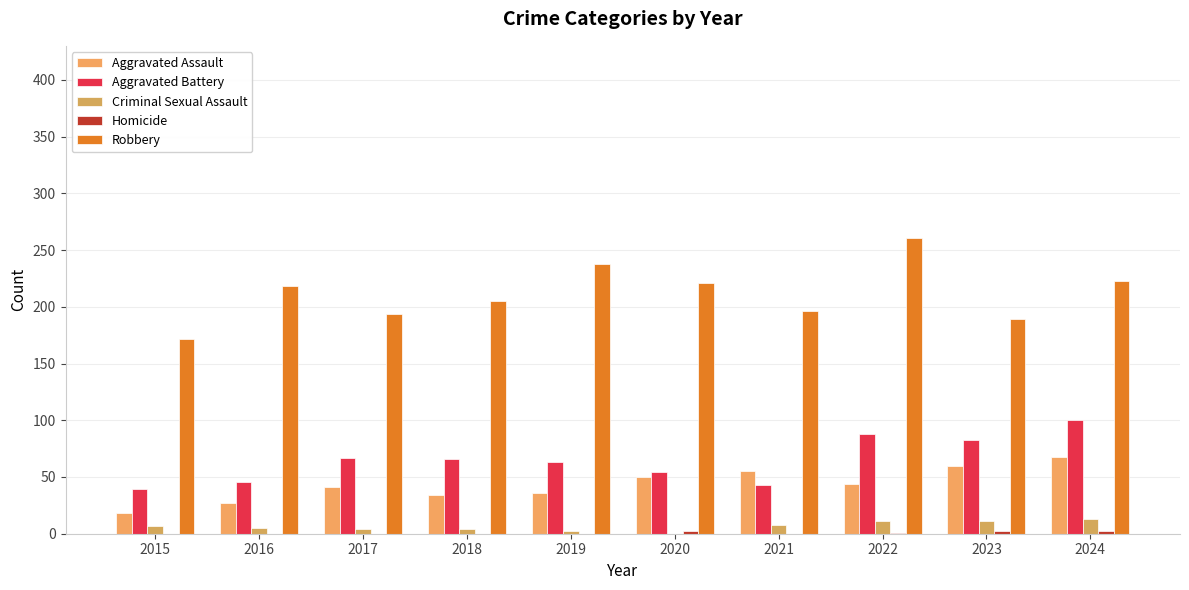

What is the sum of all Aggravated Battery values?

649